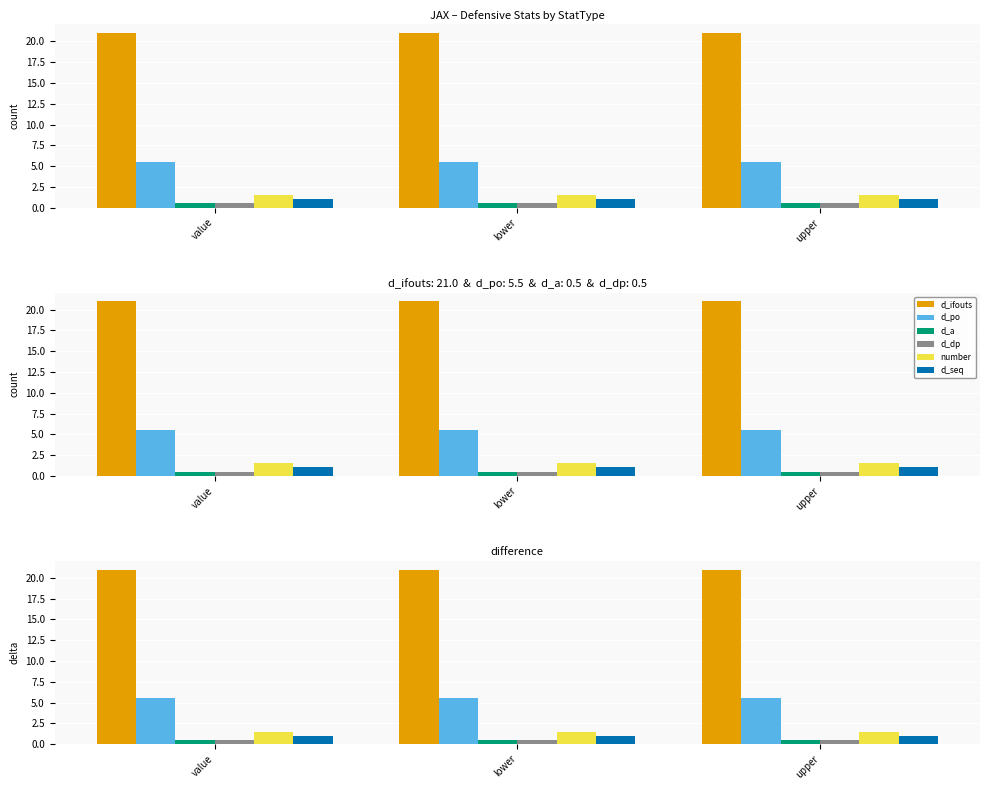

At which category does the chart reach its minimum across all series?

value